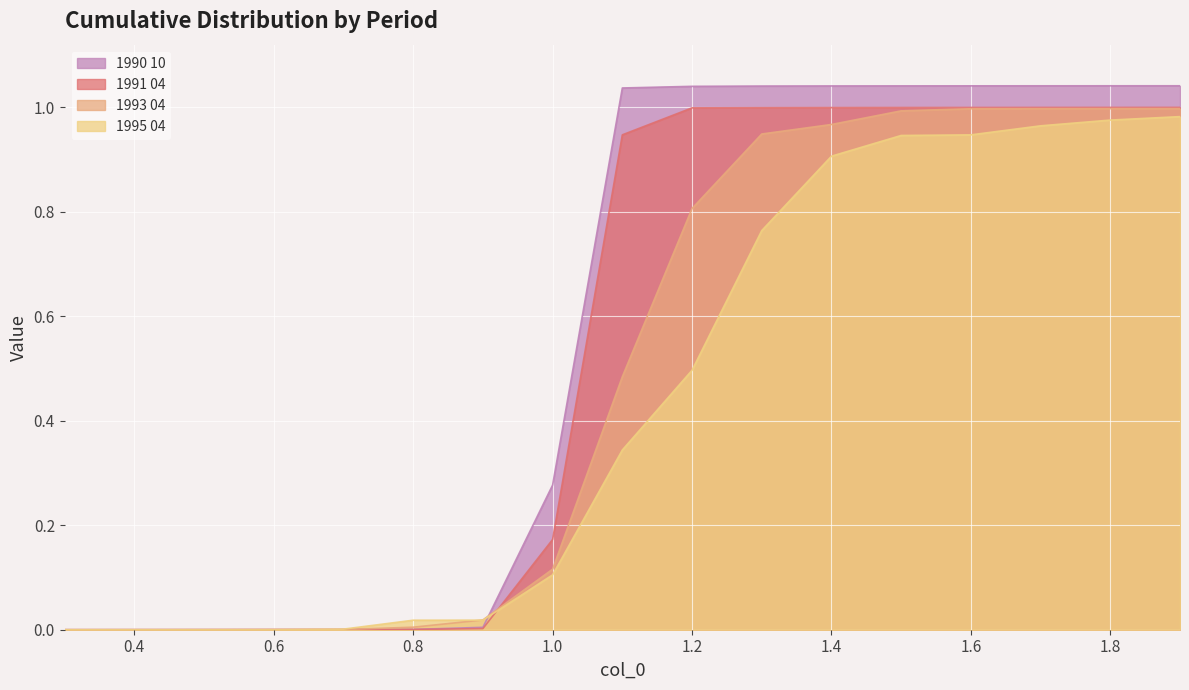

What is the difference between the maximum and minimum values in the 1995 04 series?

1.0